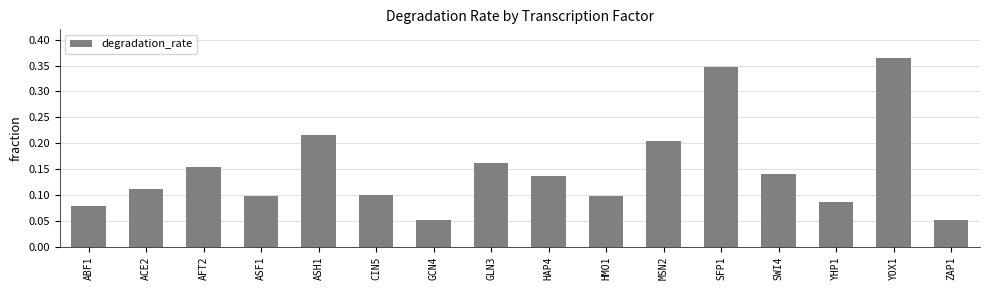

The value at SWI4 is 0.1. True or false?

True